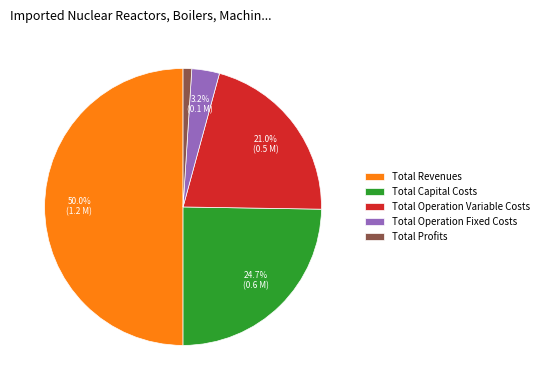

Rank the categories by value from highest to lowest.

Total Revenues, Total Capital Costs, Total Operation Variable Costs, Total Operation Fixed Costs, Total Profits